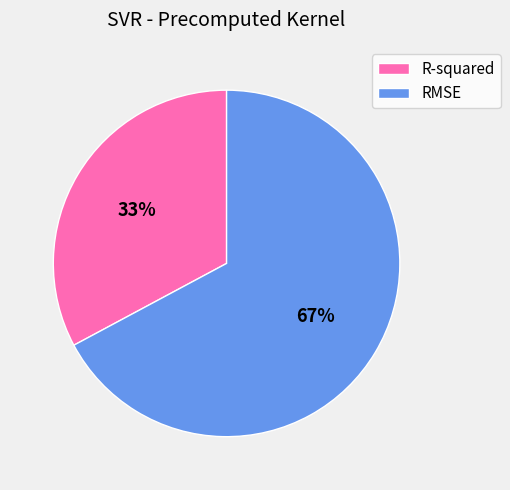

Is R-squared the majority of the pie?

No